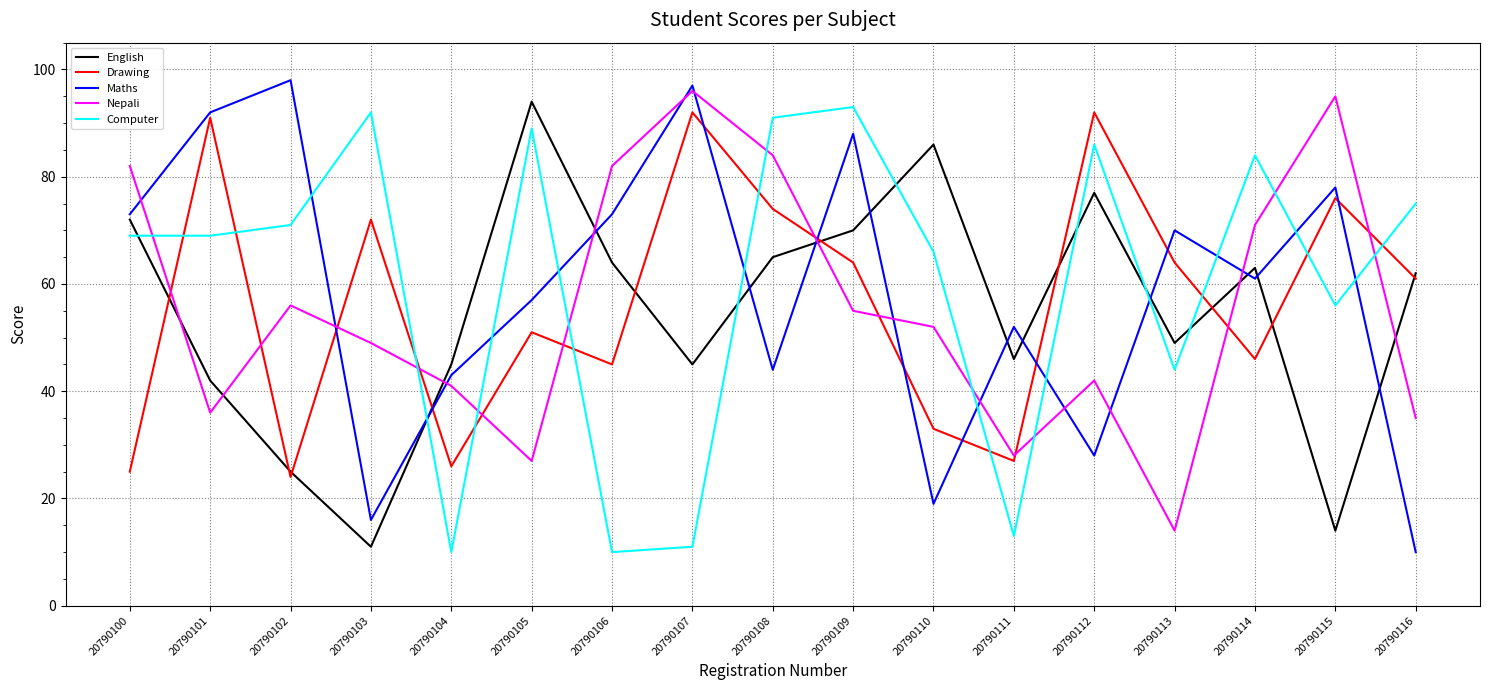

What is the difference between the English values at 20790107 and 20790101?

3